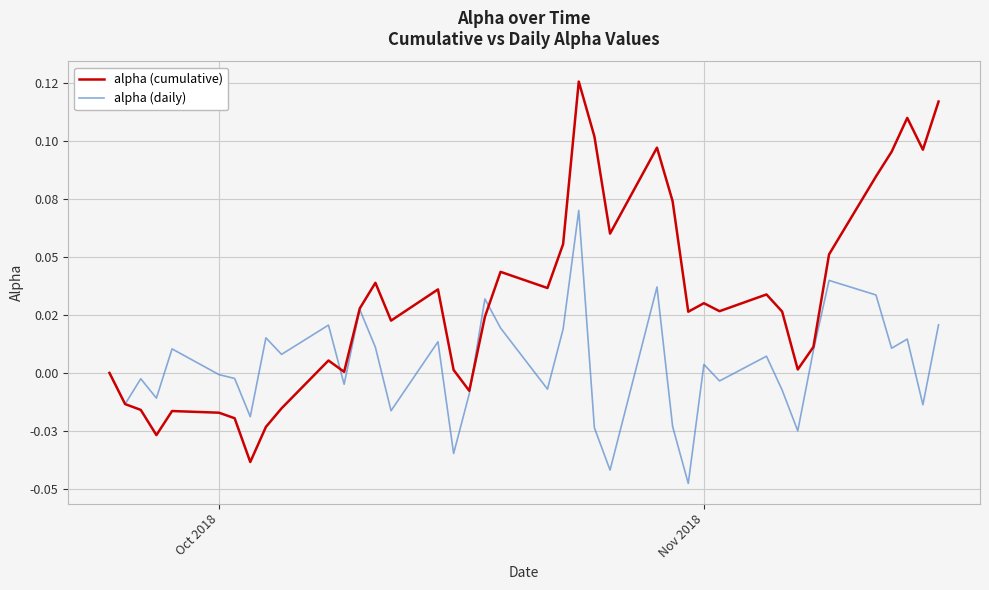

Is this an area chart (filled region under the line)?

No